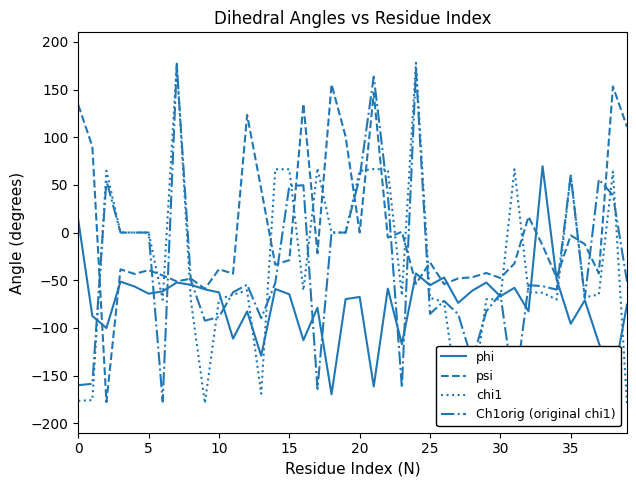

What is the maximum value for chi1?

178.1